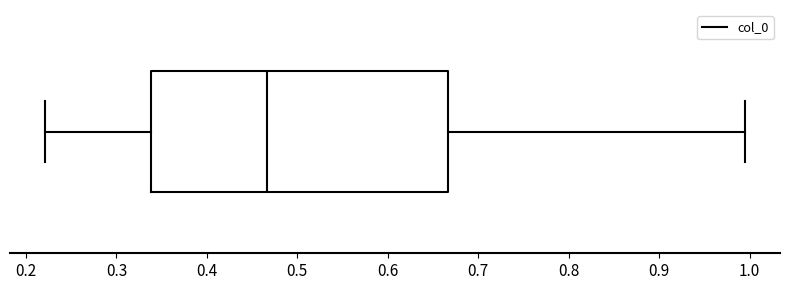

Read this box plot against the x-axis: the position of the median line, the range covered by the box, and the ends of both whiskers. The values are not printed on the chart, so give them approximately, as read against the axis.

median 0.47, box 0.34 to 0.67, whiskers 0.22 to 1.00